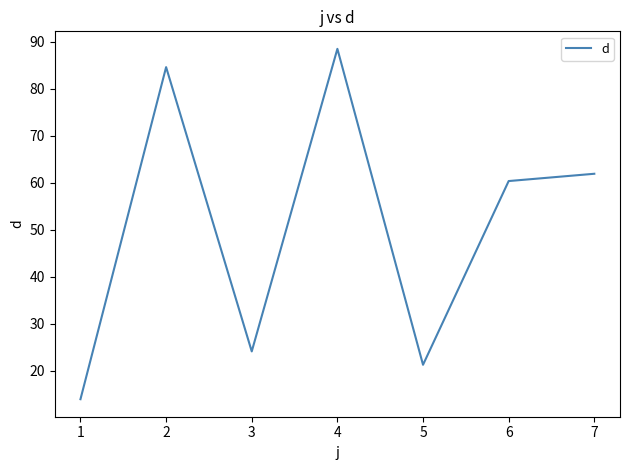

True or false: the data shows 101.0 at 6.

False